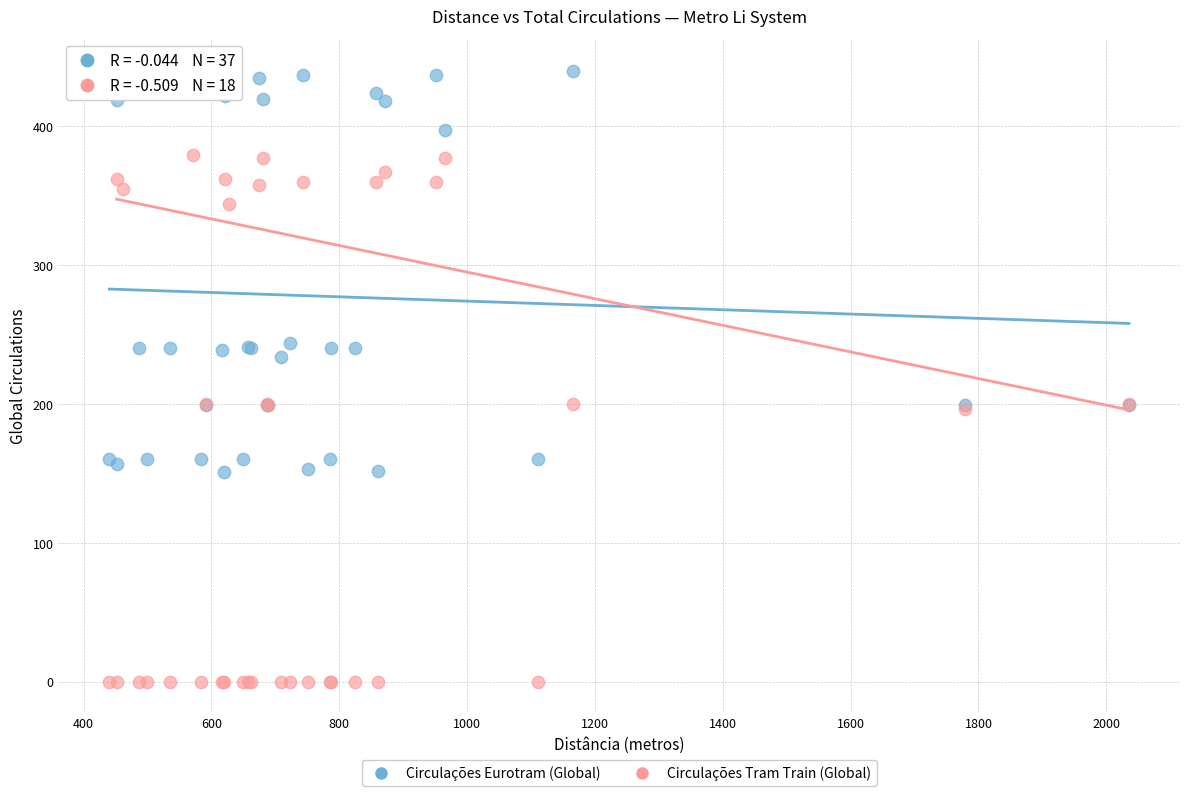

Across all series, what Y value is closest to 220?

234